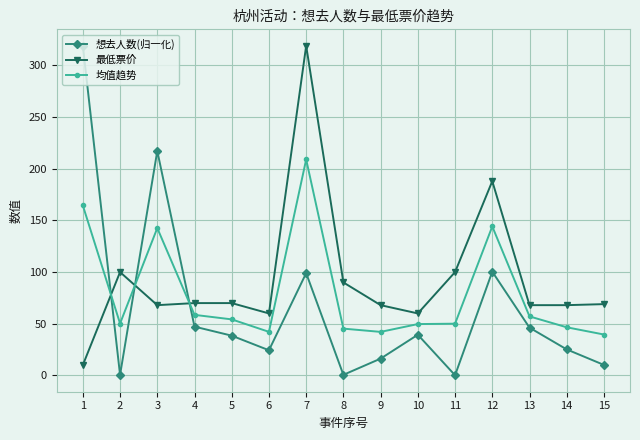

What value does the 均值趋势 series have at 2?

50.2